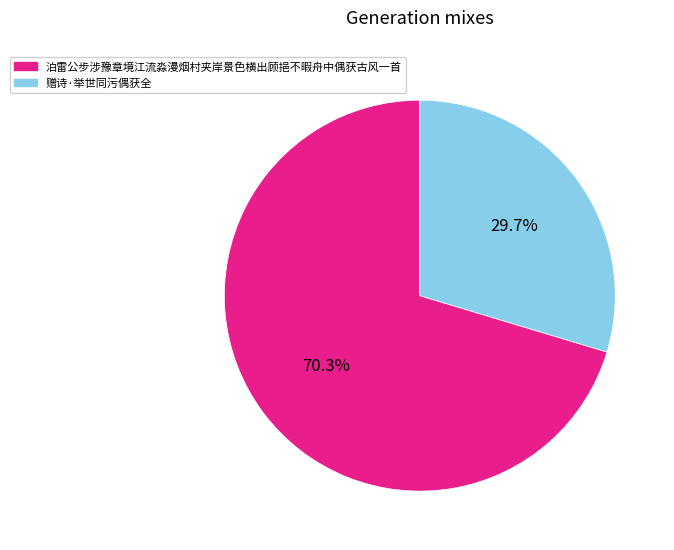

Which category accounts for the majority?

泊雷公步涉豫章境江流淼漫烟村夹岸景色横出顾挹不暇舟中偶获古风一首